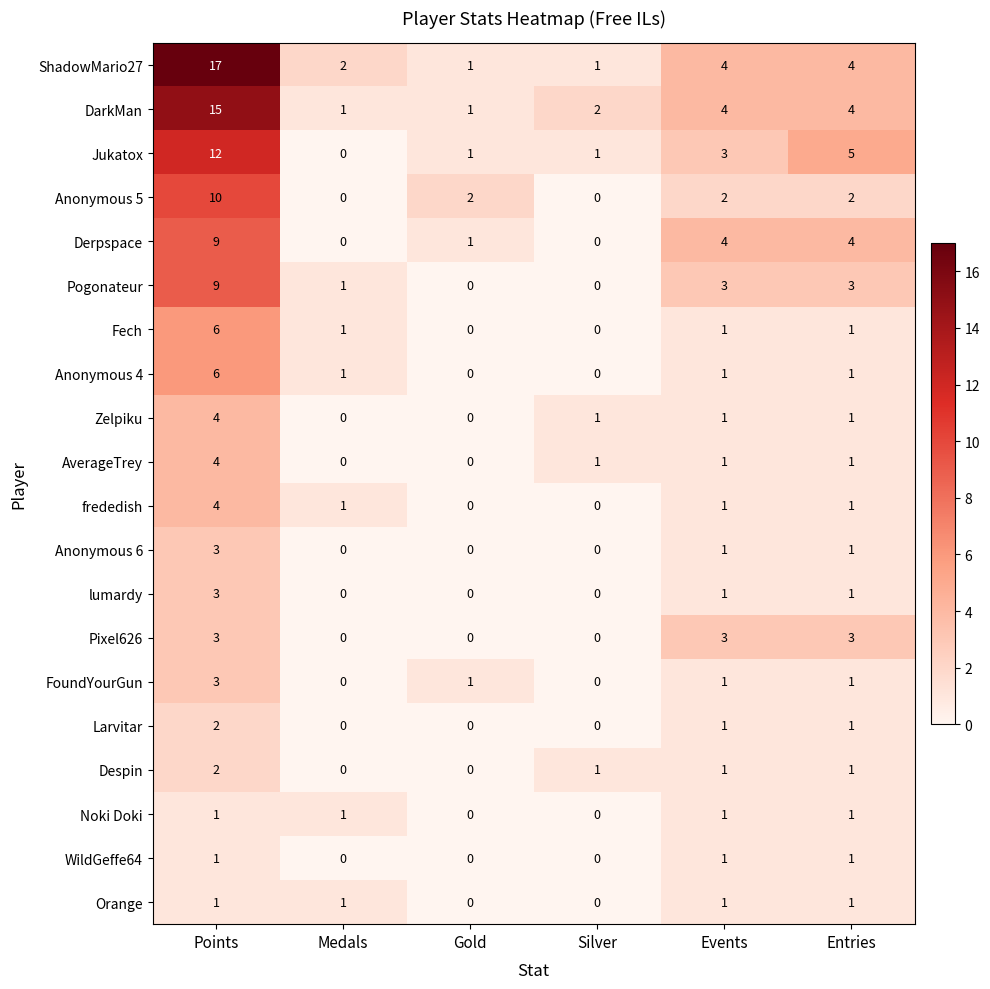

Which series has the largest range (max minus min)?

ShadowMario27